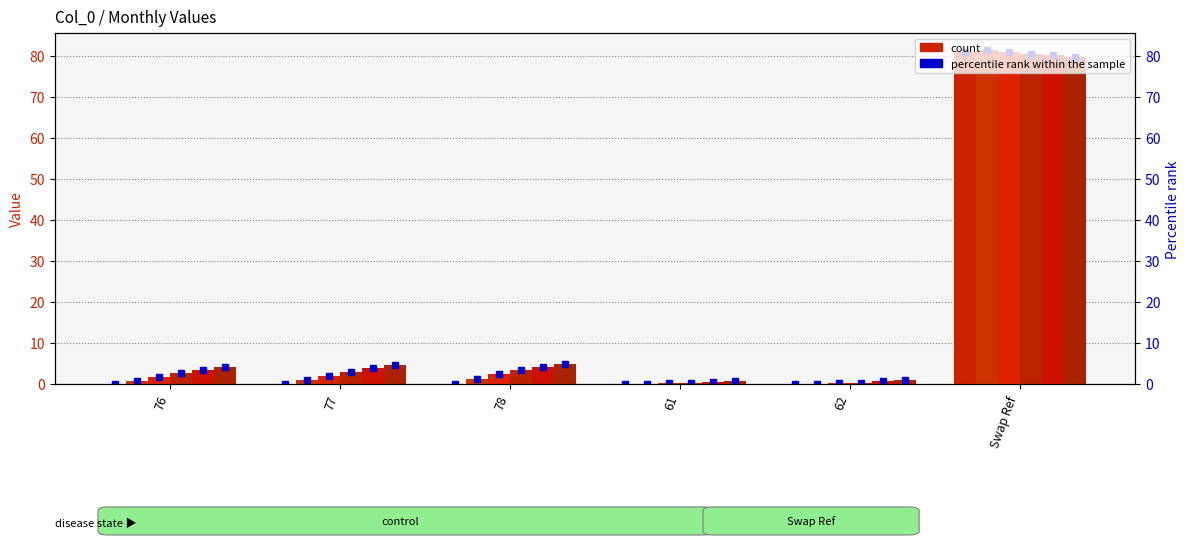

List the series in order of their overall mean, highest first.

O.July, O.June, O.May, O.April, O.March, O.February